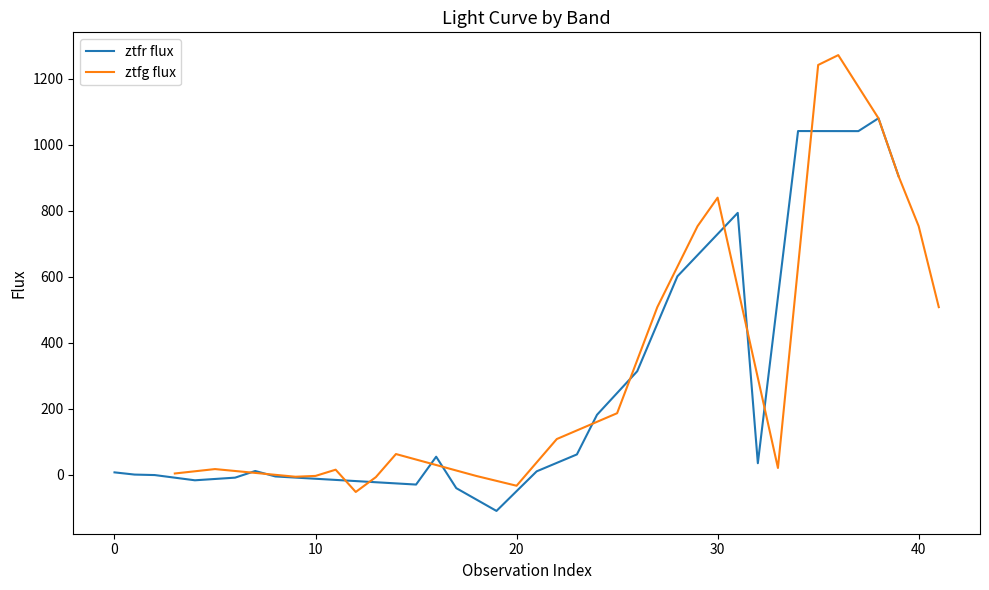

Is the value of ztfg flux at 7 greater than the value of ztfr flux at 13?

No